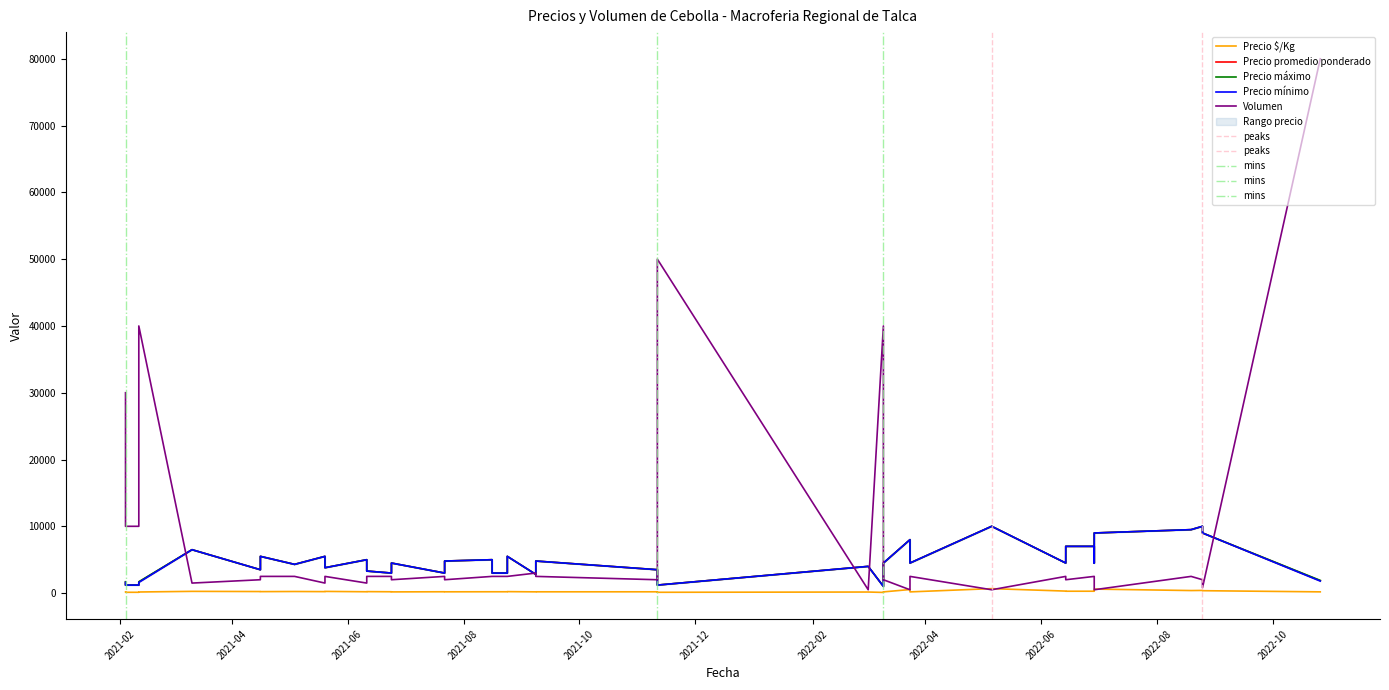

Reading right to left, what are all the values shown in this chart?

Precio $/Kg: 2022-05-06=667	2021-05-04=239	2021-02-11=120	2021-02-11=165	2021-08-24=220	2021-08-24=200	2021-04-16=220	2021-04-16=233	2022-08-19=380	2022-06-14=280	2022-06-14=300	2021-02-04=120	2021-02-04=163	2021-09-08=192	2021-09-08=187	2021-06-11=200	2021-06-11=211	2021-06-11=220	2021-05-20=220	2021-05-20=253	2022-08-25=360	2022-08-25=400	2021-11-11=120	2021-11-11=194	2021-03-11=260	2022-03-24=180	2022-03-24=533	2021-08-16=200	2021-08-16=200	2021-06-24=180	2021-06-24=200	2022-03-02=160	2022-10-26=185	2022-03-10=100	2022-03-10=180	2022-06-29=280	2022-06-29=300	2022-06-29=600	2021-07-22=192	2021-07-22=200
Precio promedio ponderado: 2022-05-06=10000	2021-05-04=4300	2021-02-11=1200	2021-02-11=1650	2021-08-24=5500	2021-08-24=3000	2021-04-16=5500	2021-04-16=3500	2022-08-19=9500	2022-06-14=7000	2022-06-14=4500	2021-02-04=1200	2021-02-04=1633	2021-09-08=4800	2021-09-08=2800	2021-06-11=5000	2021-06-11=3800	2021-06-11=3300	2021-05-20=5500	2021-05-20=3800	2022-08-25=9000	2022-08-25=10000	2021-11-11=1200	2021-11-11=3500	2021-03-11=6500	2022-03-24=4500	2022-03-24=8000	2021-08-16=5000	2021-08-16=3000	2021-06-24=4500	2021-06-24=3000	2022-03-02=4000	2022-10-26=1850	2022-03-10=1000	2022-03-10=4500	2022-06-29=7000	2022-06-29=4500	2022-06-29=9000	2021-07-22=4800	2021-07-22=3000
Precio máximo: 2022-05-06=10000	2021-05-04=4300	2021-02-11=1200	2021-02-11=1700	2021-08-24=5500	2021-08-24=3000	2021-04-16=5500	2021-04-16=3500	2022-08-19=9500	2022-06-14=7000	2022-06-14=4500	2021-02-04=1200	2021-02-04=1700	2021-09-08=4800	2021-09-08=2800	2021-06-11=5000	2021-06-11=3800	2021-06-11=3300	2021-05-20=5500	2021-05-20=3800	2022-08-25=9000	2022-08-25=10000	2021-11-11=1200	2021-11-11=3500	2021-03-11=6500	2022-03-24=4500	2022-03-24=8000	2021-08-16=5000	2021-08-16=3000	2021-06-24=4500	2021-06-24=3000	2022-03-02=4000	2022-10-26=1900	2022-03-10=1000	2022-03-10=4500	2022-06-29=7000	2022-06-29=4500	2022-06-29=9000	2021-07-22=4800	2021-07-22=3000
Precio mínimo: 2022-05-06=10000	2021-05-04=4300	2021-02-11=1200	2021-02-11=1600	2021-08-24=5500	2021-08-24=3000	2021-04-16=5500	2021-04-16=3500	2022-08-19=9500	2022-06-14=7000	2022-06-14=4500	2021-02-04=1200	2021-02-04=1600	2021-09-08=4800	2021-09-08=2800	2021-06-11=5000	2021-06-11=3800	2021-06-11=3300	2021-05-20=5500	2021-05-20=3800	2022-08-25=9000	2022-08-25=10000	2021-11-11=1200	2021-11-11=3500	2021-03-11=6500	2022-03-24=4500	2022-03-24=8000	2021-08-16=5000	2021-08-16=3000	2021-06-24=4500	2021-06-24=3000	2022-03-02=4000	2022-10-26=1800	2022-03-10=1000	2022-03-10=4500	2022-06-29=7000	2022-06-29=4500	2022-06-29=9000	2021-07-22=4800	2021-07-22=3000
Volumen: 2022-05-06=500	2021-05-04=2500	2021-02-11=10000	2021-02-11=40000	2021-08-24=2500	2021-08-24=2500	2021-04-16=2500	2021-04-16=2000	2022-08-19=2500	2022-06-14=2000	2022-06-14=2500	2021-02-04=10000	2021-02-04=30000	2021-09-08=2500	2021-09-08=3000	2021-06-11=1500	2021-06-11=1500	2021-06-11=2500	2021-05-20=1500	2021-05-20=2500	2022-08-25=800	2022-08-25=2000	2021-11-11=50000	2021-11-11=2000	2021-03-11=1500	2022-03-24=2500	2022-03-24=500	2021-08-16=2500	2021-08-16=2500	2021-06-24=2000	2021-06-24=2500	2022-03-02=500	2022-10-26=80000	2022-03-10=40000	2022-03-10=2000	2022-06-29=2500	2022-06-29=2500	2022-06-29=500	2021-07-22=2000	2021-07-22=2500